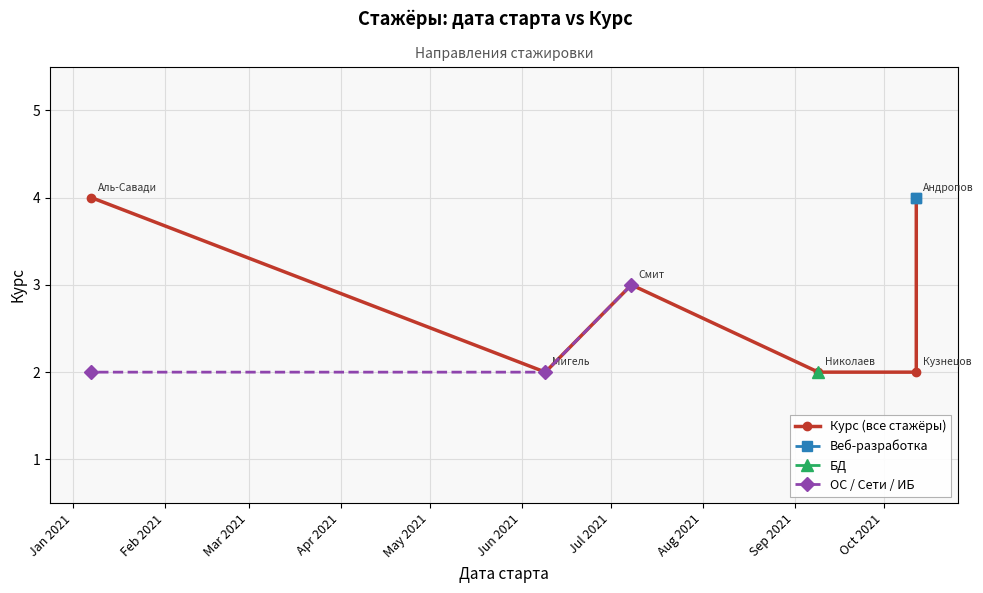

What is the label of the 5th point from the right?

2021-06-09